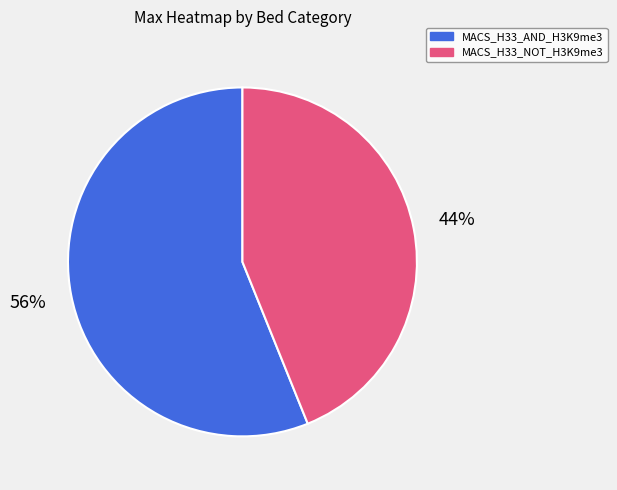

Rank the categories by value from highest to lowest.

MACS_H33_AND_H3K9me3, MACS_H33_NOT_H3K9me3